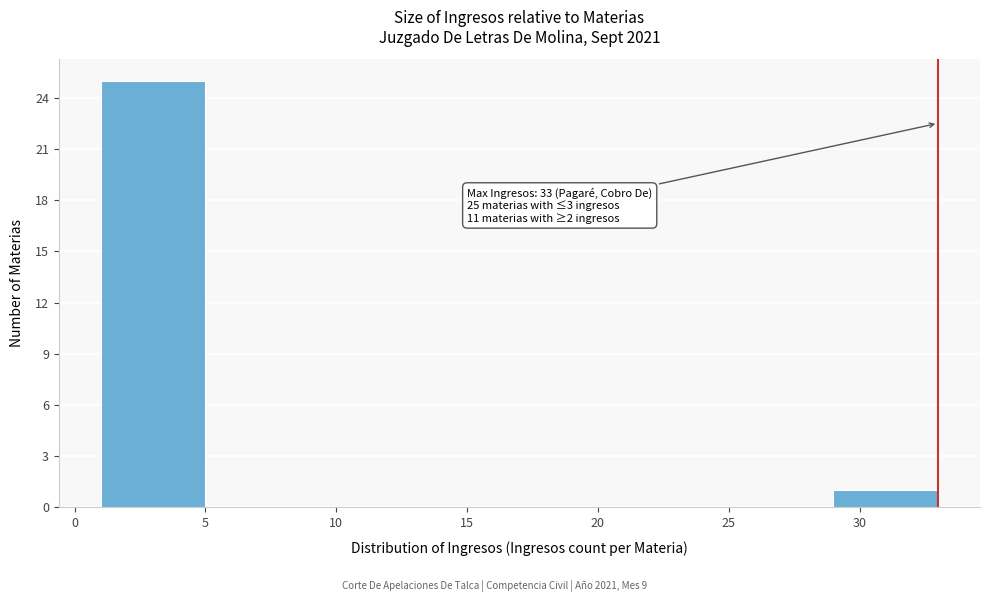

Over which range of the x-axis is the bar tallest?

1 to 5